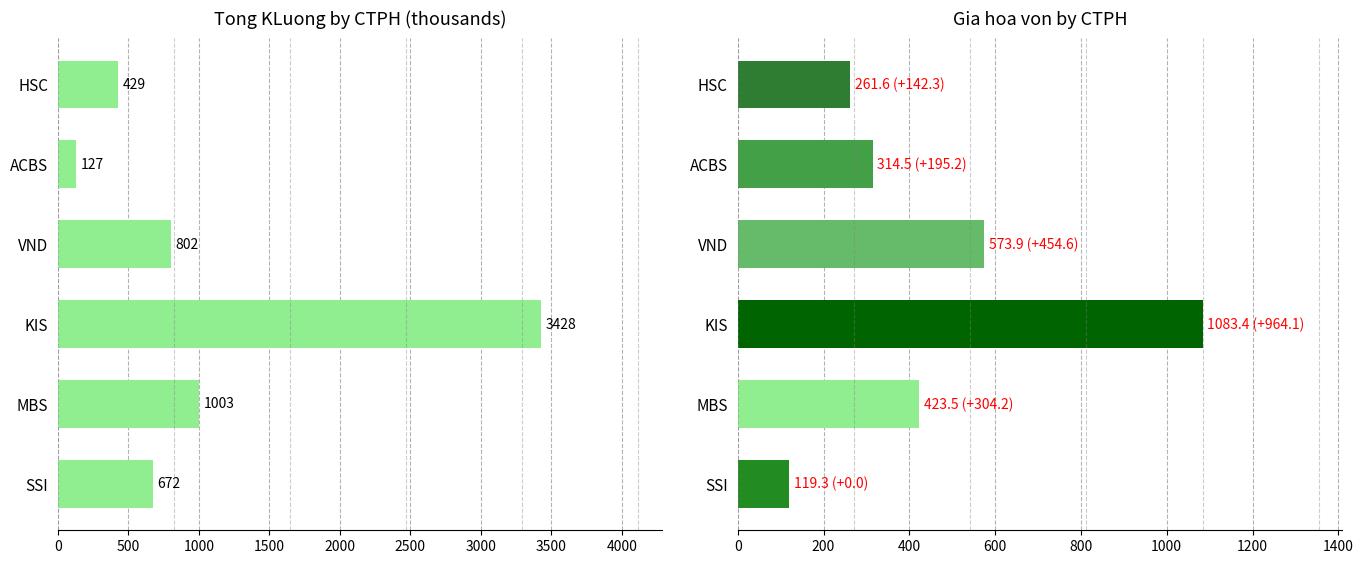

True or false: Gia hoa von has a value of 314.5 at ACBS.

True